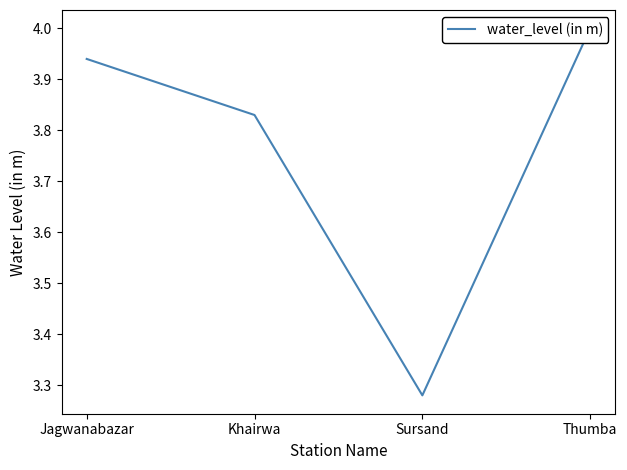

List the labels in order of value, largest first.

Thumba, Jagwanabazar, Khairwa, Sursand